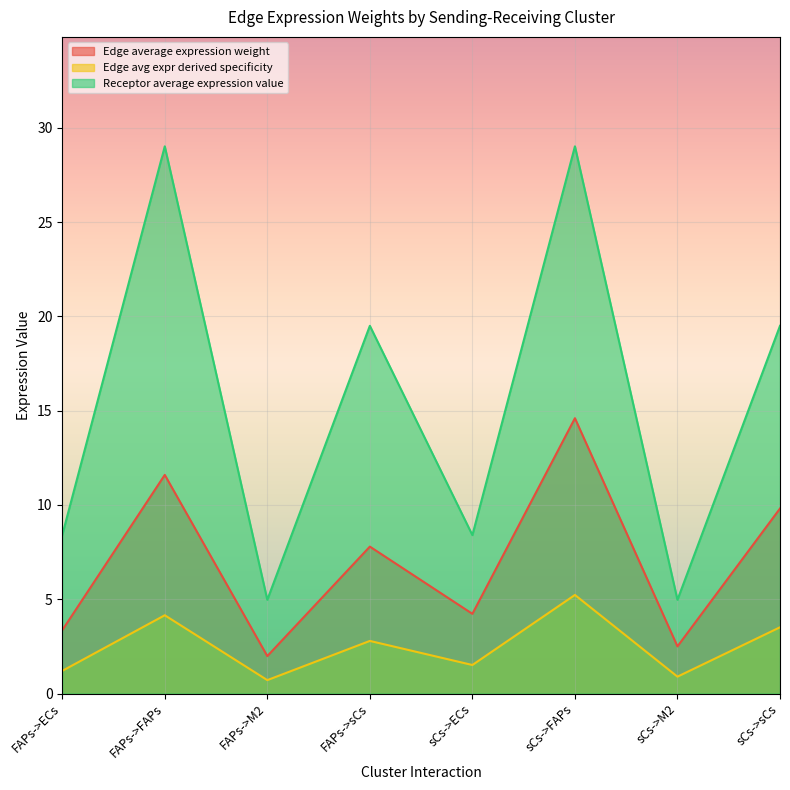

True or false: Edge total expression weight and Receptor average expression value intersect in this chart.

False